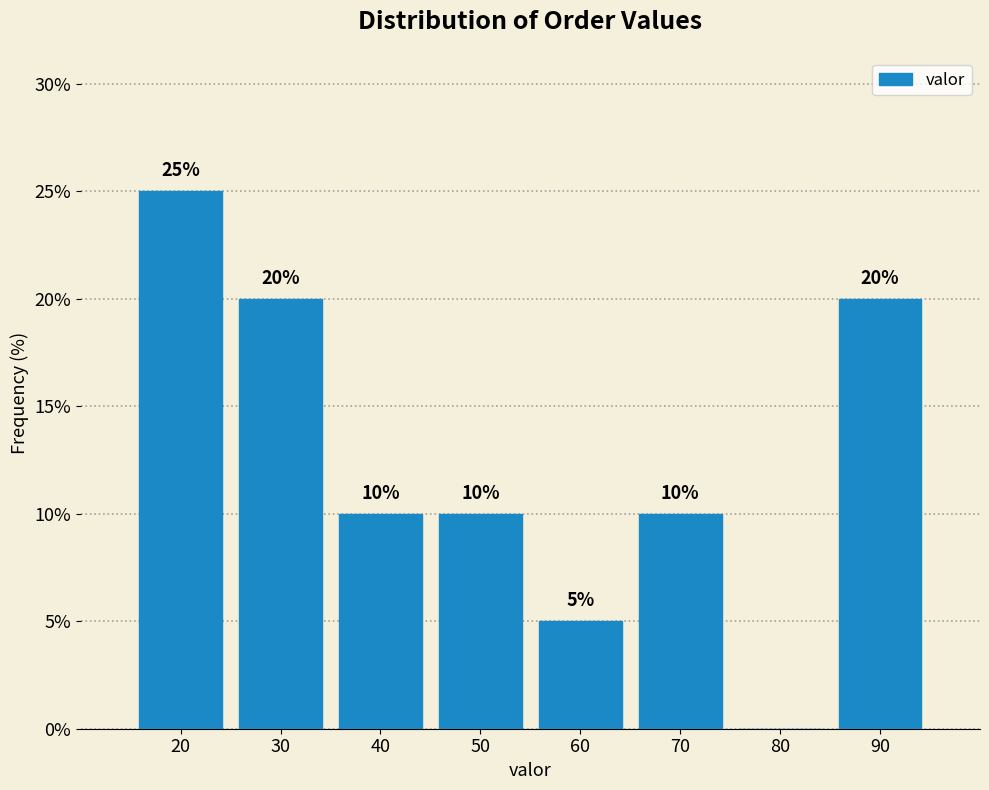

Reading left to right, transcribe all the data shown in this chart.

20=25	30=20	40=10	50=10	60=5	70=10	80=0	90=20